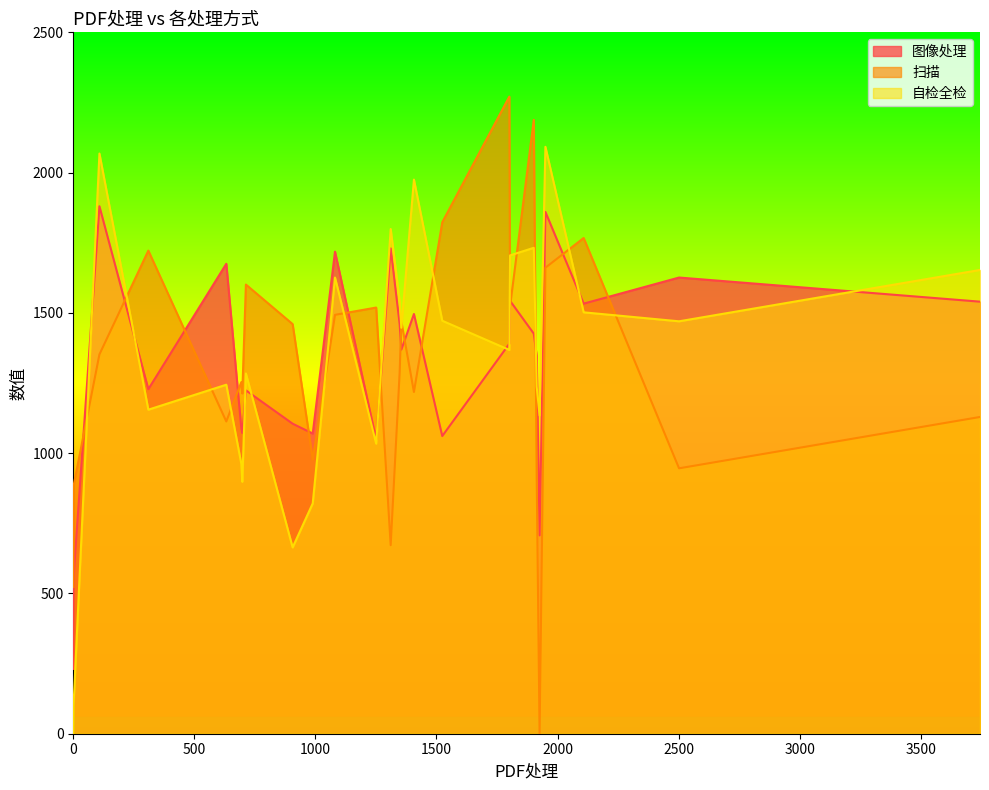

What is the difference between the second highest and minimum values in the 自检全检 series?

2067